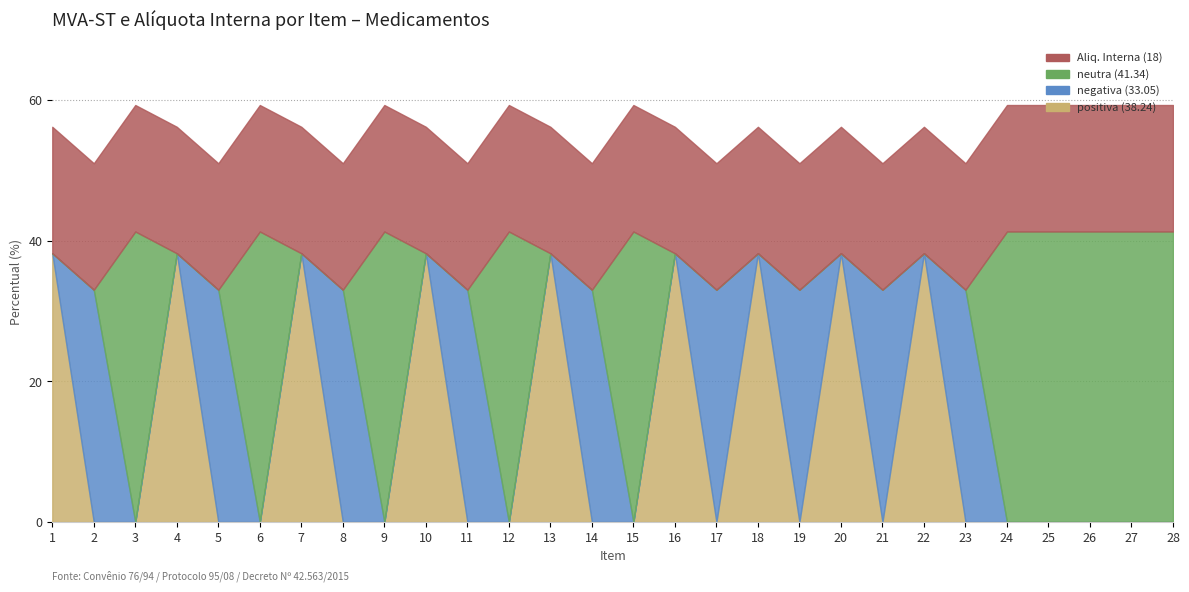

How many categories are shown in the chart?

28